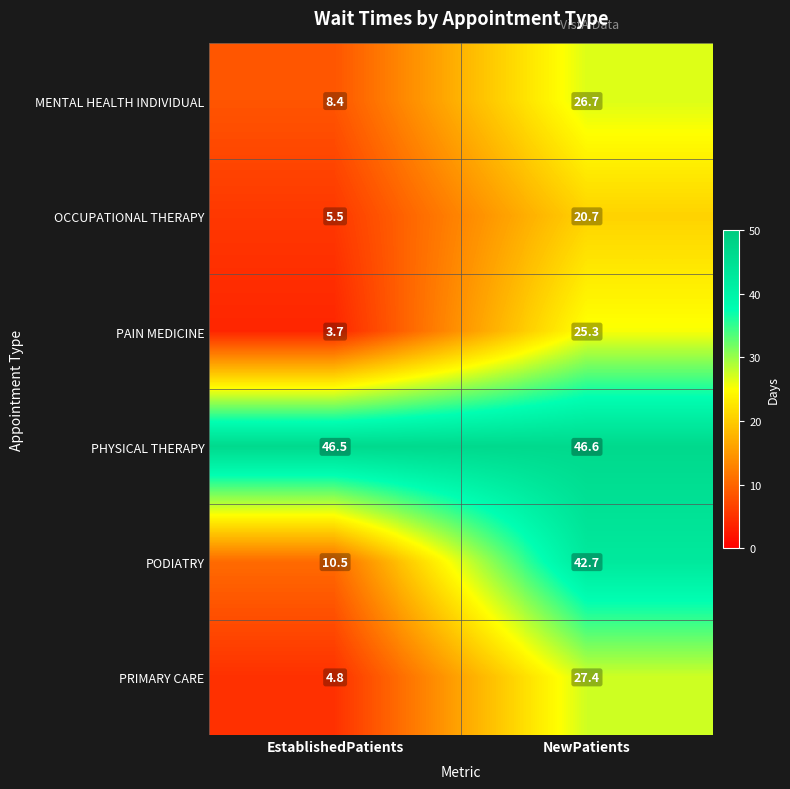

Which category has the lowest value across all series?

EstablishedPatients